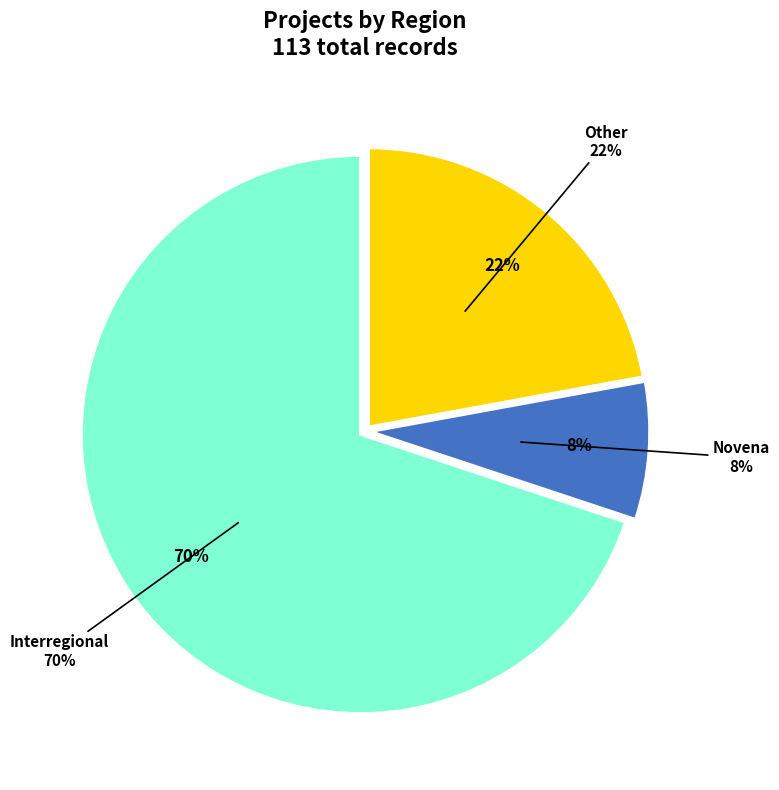

Count the number of slices in the pie.

3